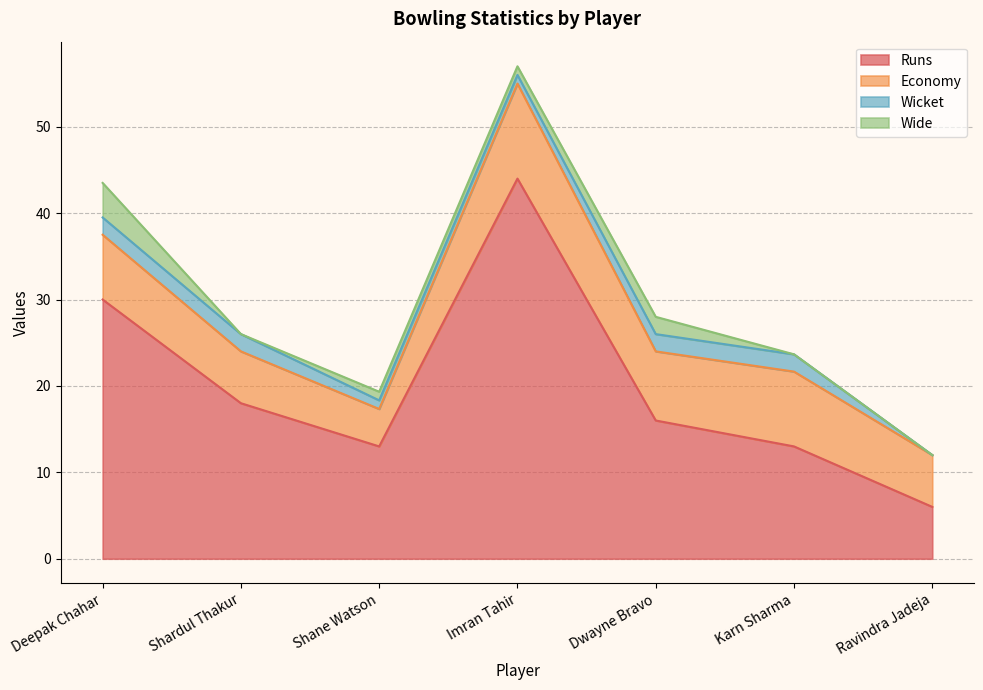

Reading left to right, what are all the values shown in this chart?

Runs: Deepak Chahar=30.0	Shardul Thakur=18.0	Shane Watson=13.0	Imran Tahir=44.0	Dwayne Bravo=16.0	Karn Sharma=13.0	Ravindra Jadeja=6.0
Economy: Deepak Chahar=7.5	Shardul Thakur=6.0	Shane Watson=4.3	Imran Tahir=11.0	Dwayne Bravo=8.0	Karn Sharma=8.7	Ravindra Jadeja=6.0
Wicket: Deepak Chahar=2.0	Shardul Thakur=2.0	Shane Watson=1.0	Imran Tahir=1.0	Dwayne Bravo=2.0	Karn Sharma=2.0	Ravindra Jadeja=0.0
Wide: Deepak Chahar=4.0	Shardul Thakur=0.0	Shane Watson=1.0	Imran Tahir=1.0	Dwayne Bravo=2.0	Karn Sharma=0.0	Ravindra Jadeja=0.0